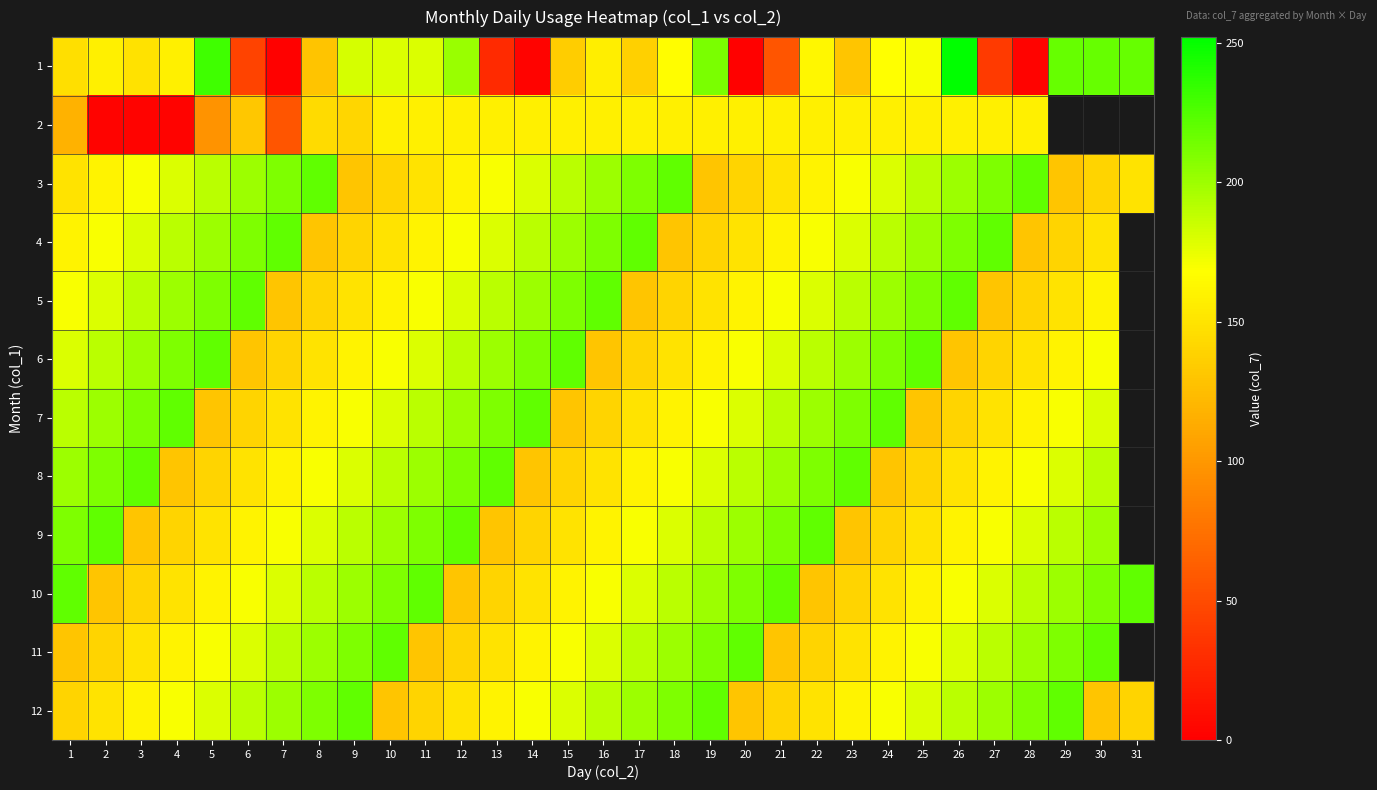

What is the approximate value of 2 at 26?

158.0